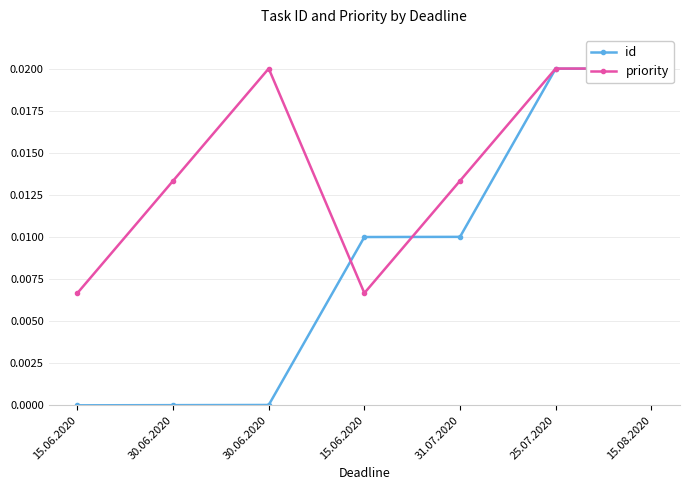

How many lines are shown in the chart?

2